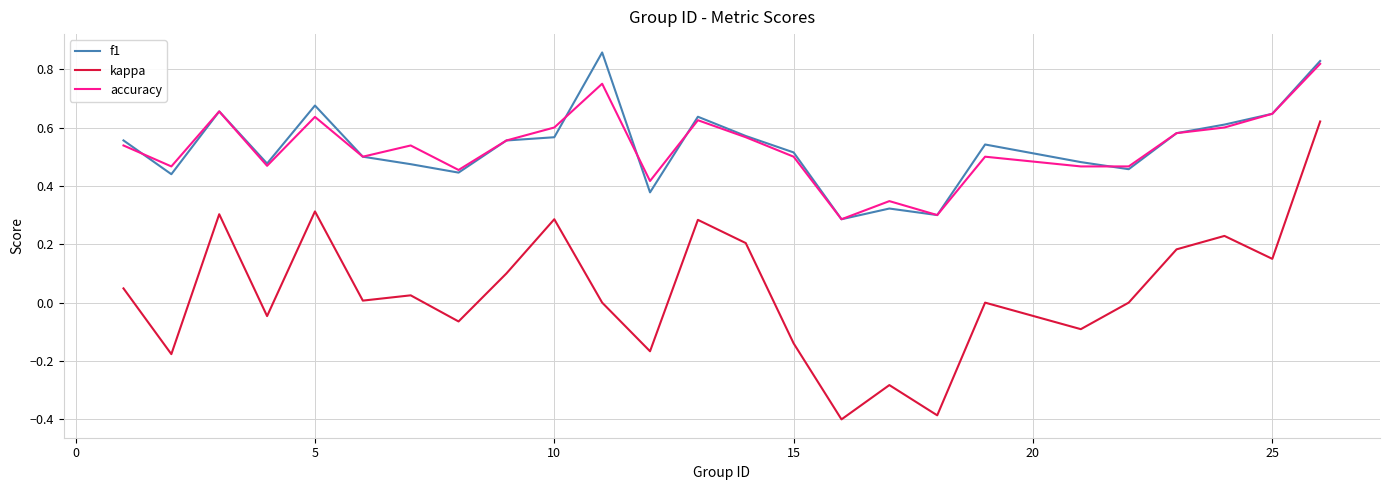

True or false: kappa and f1 cross at least once.

False